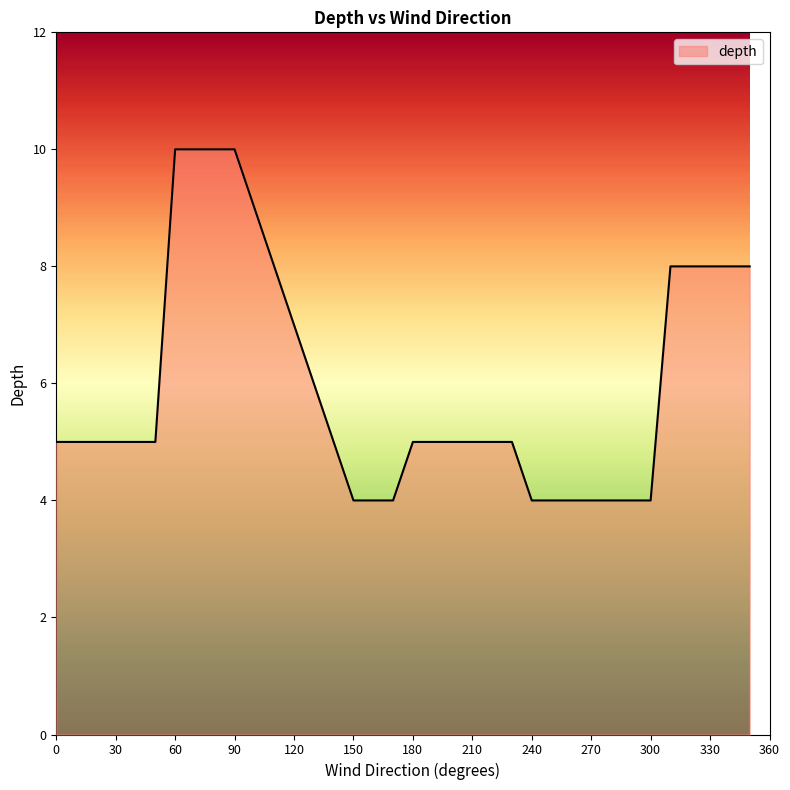

What is the difference between the maximum and minimum values?

6